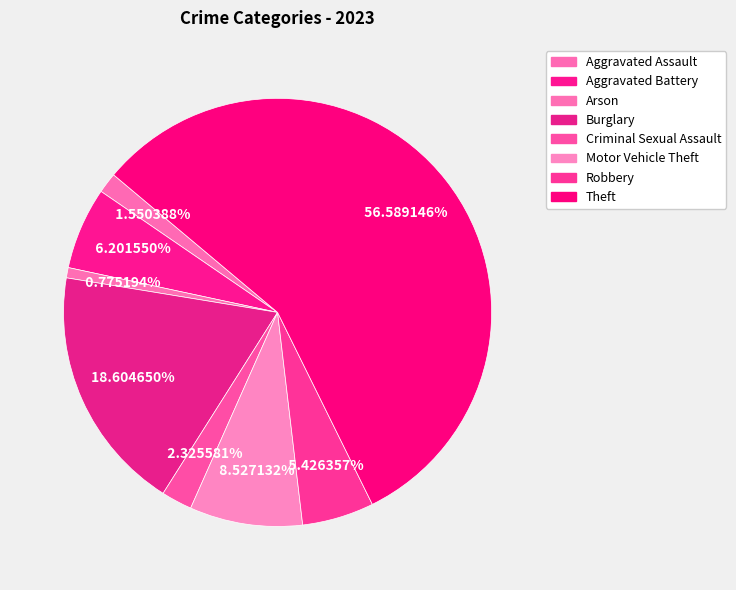

Count the number of slices in the pie.

8